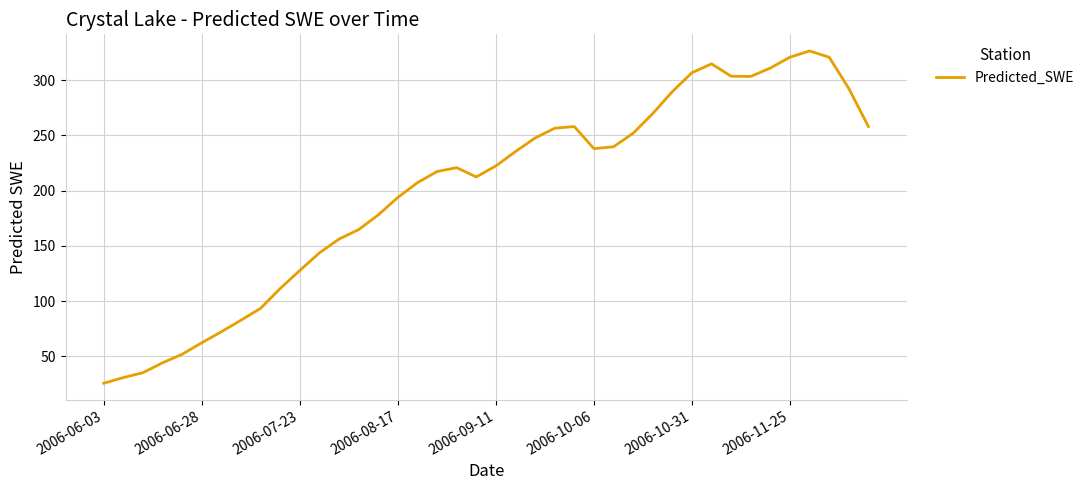

What is the maximum value shown in the chart?

326.4